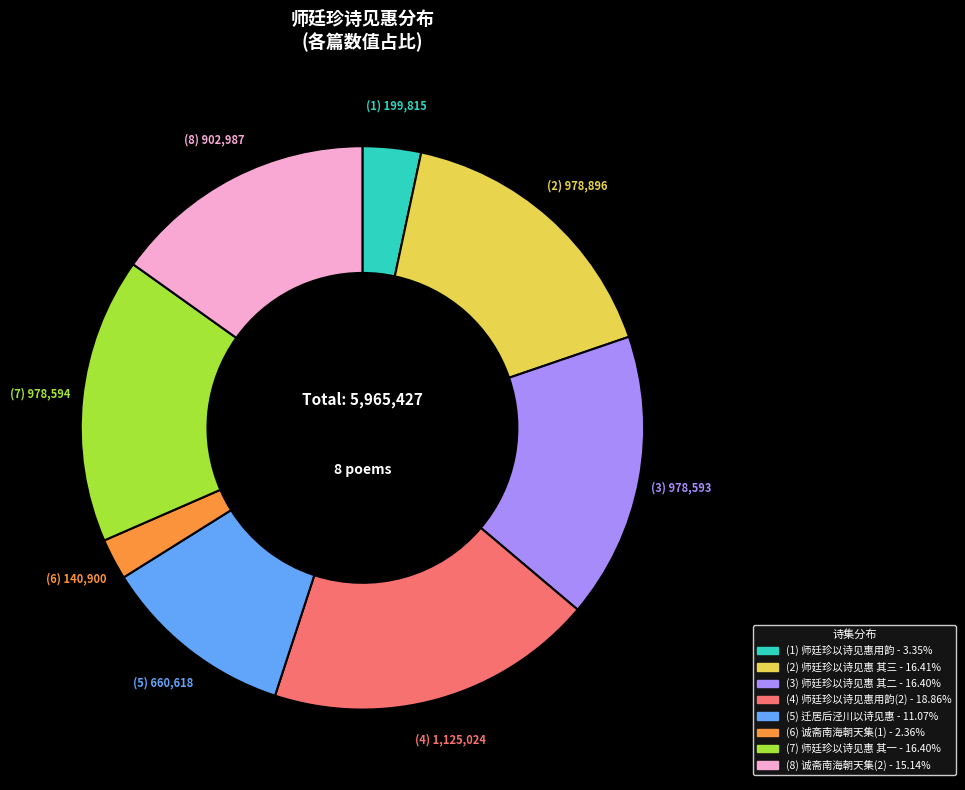

Does any single category account for the majority?

No